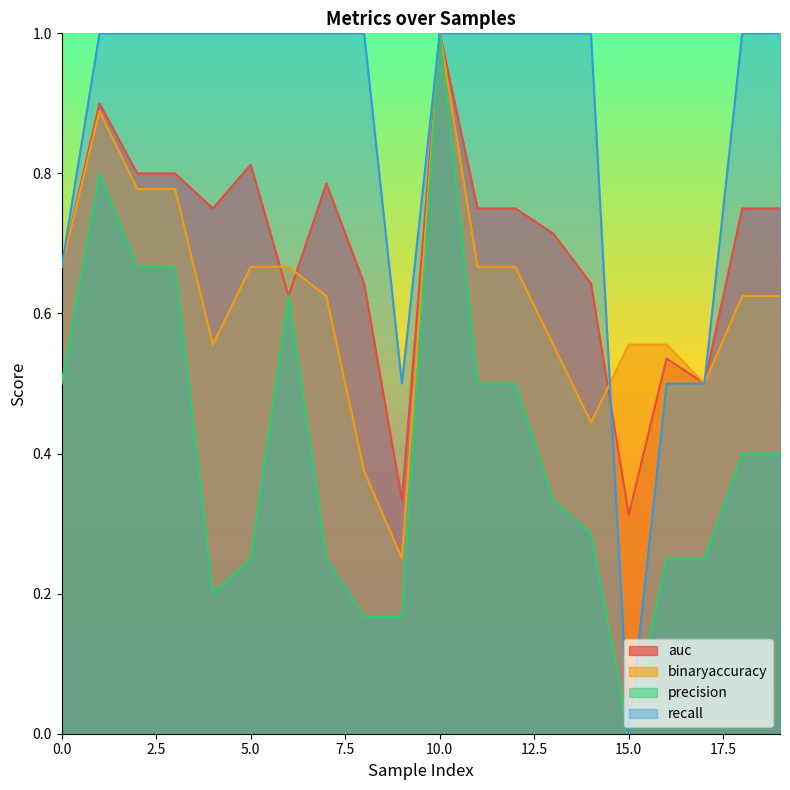

In precision, how many points are higher than both neighbors (excluding endpoints)?

3